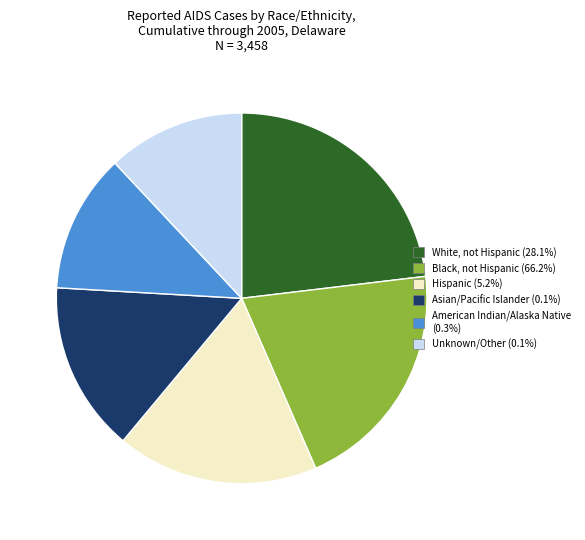

Is there a majority slice in this chart?

No